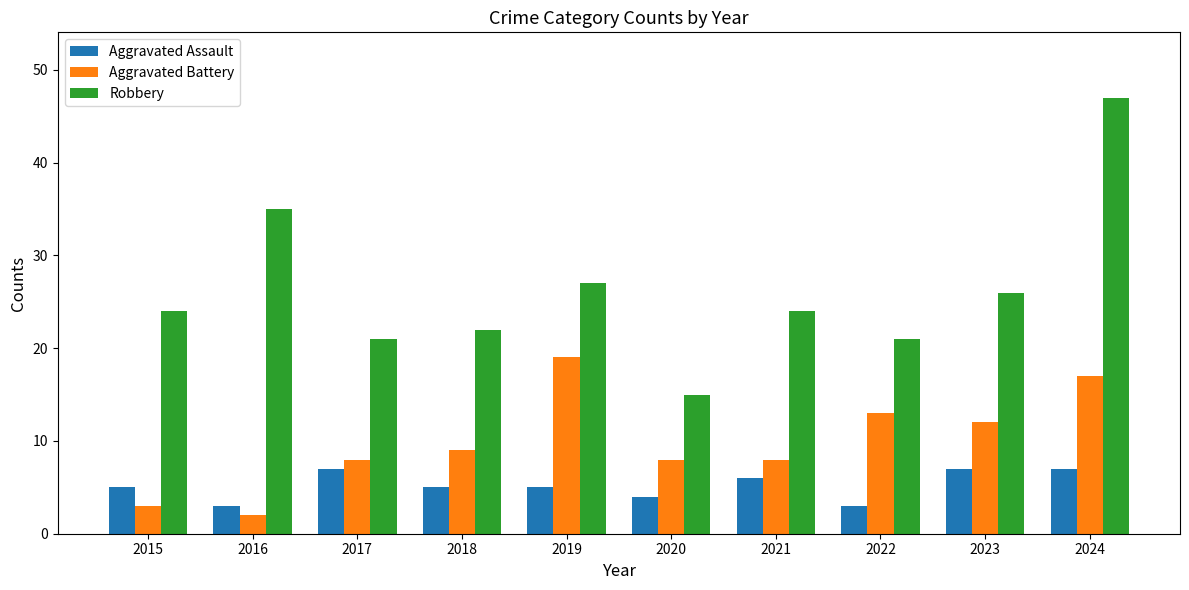

What is the value of the Aggravated Battery bar at the 9th from the left?

12